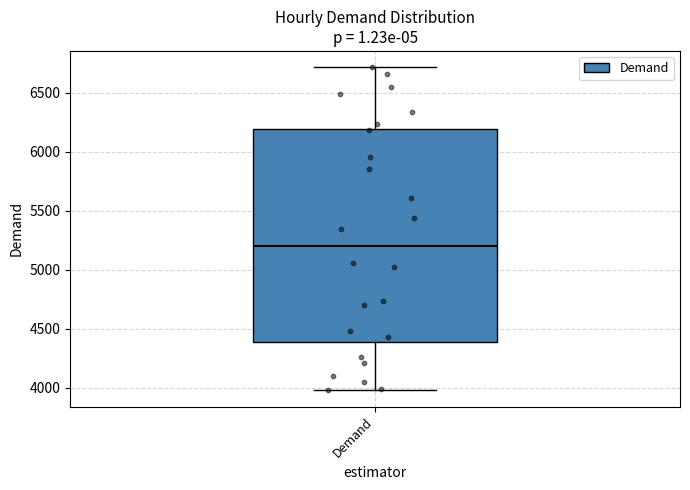

Where is the lower edge of the box for Demand on the y-axis? The values are not printed on the chart, so give them approximately, as read against the axis.

4400